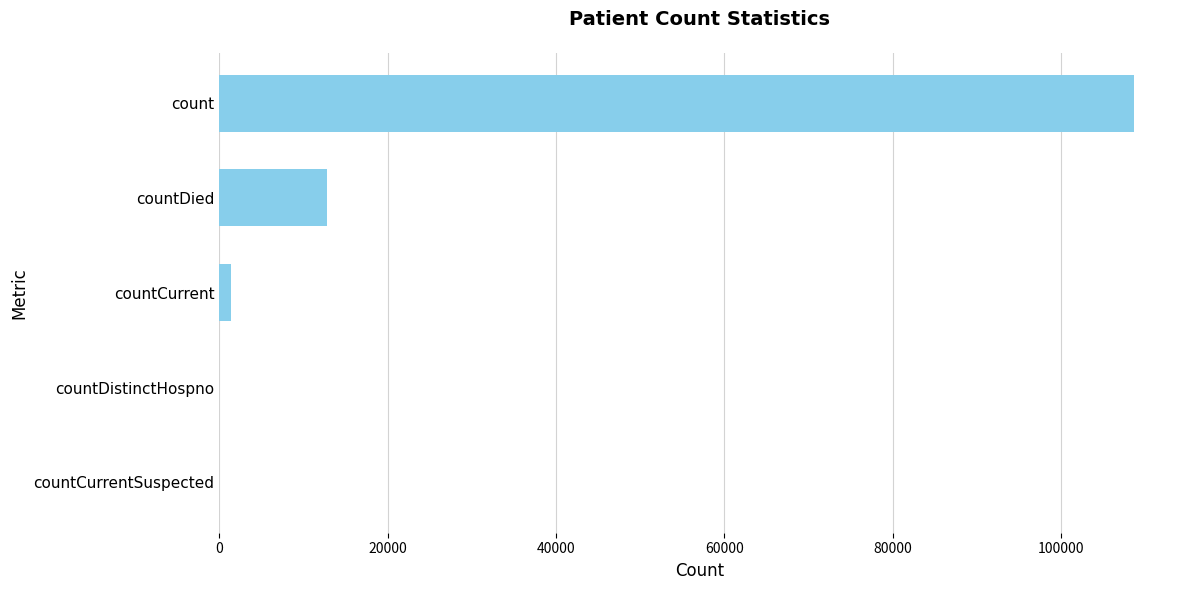

Between countCurrent and countDied, which is larger?

countDied